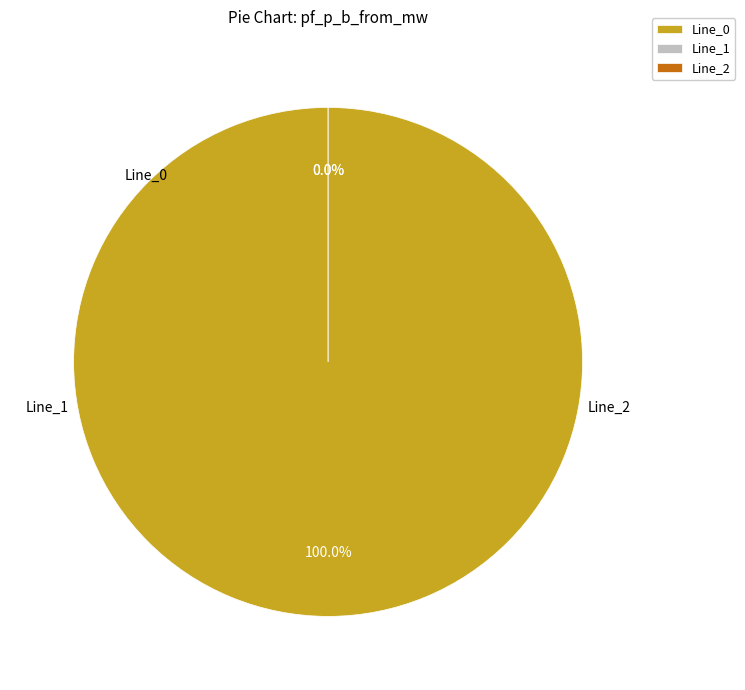

Which slice is the smallest?

Line_2